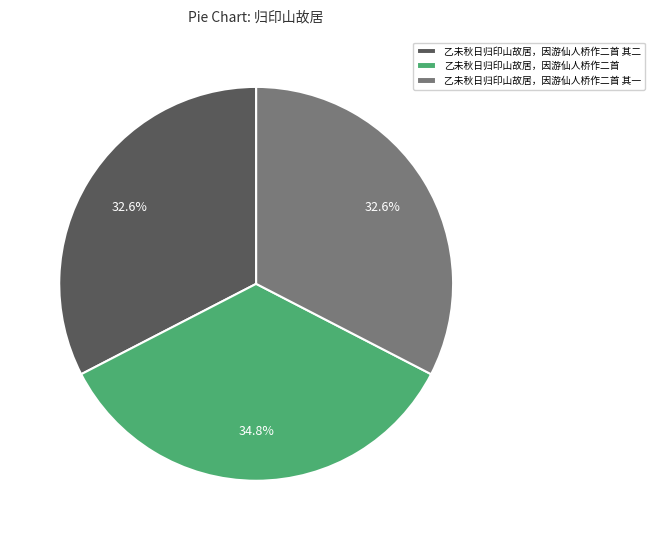

True or false: 乙未秋日归印山故居，因游仙人桥作二首 accounts for 35% of the total.

True